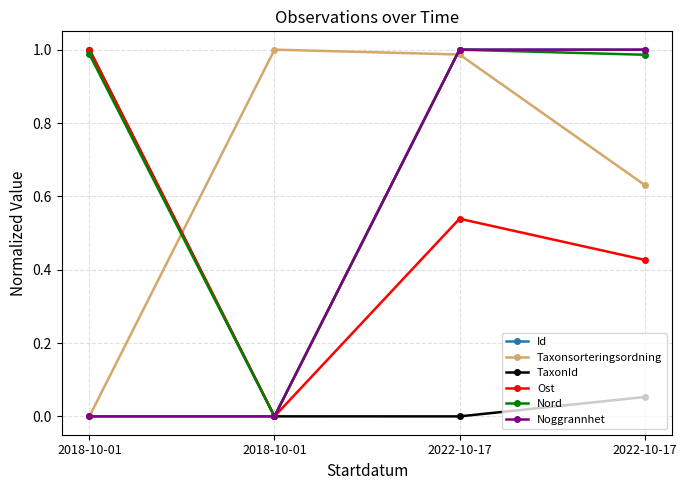

In Nord, how many points are higher than both neighbors (excluding endpoints)?

1